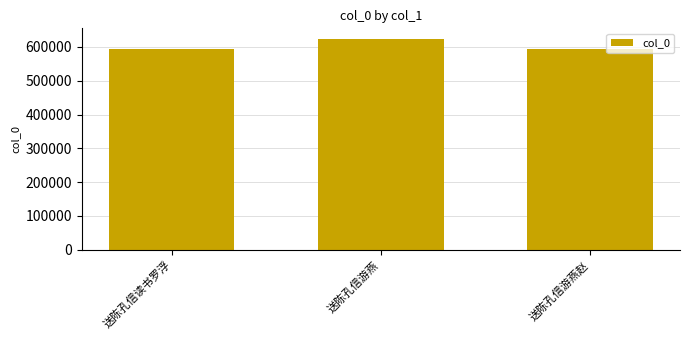

Which label corresponds to the largest value in the chart?

送陈孔信游燕